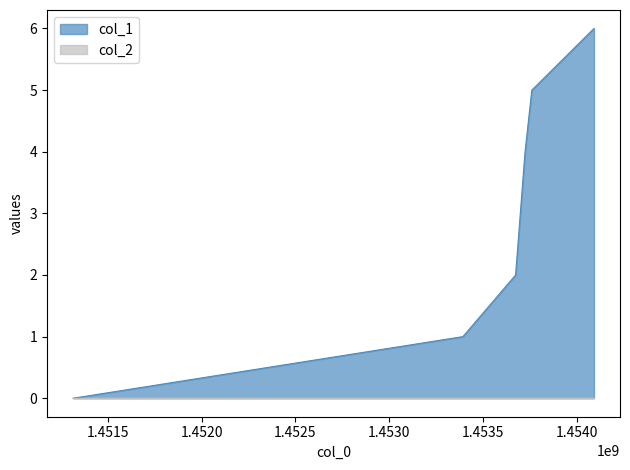

Reading left to right, extract all data points from this chart.

0	1	2	4	5	6